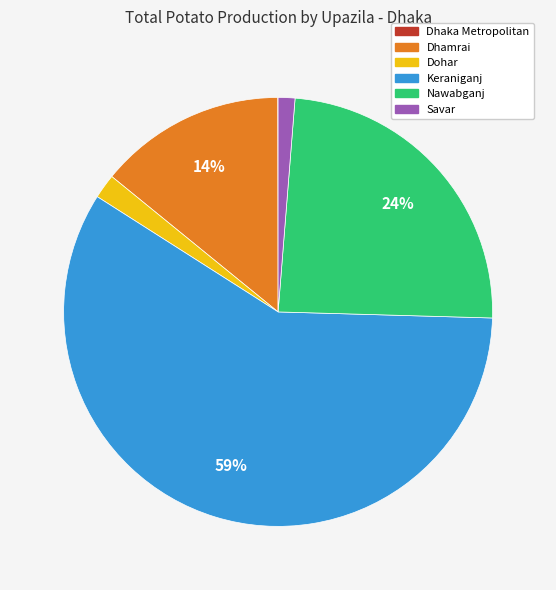

Which has a higher value, Nawabganj or Dohar?

Nawabganj